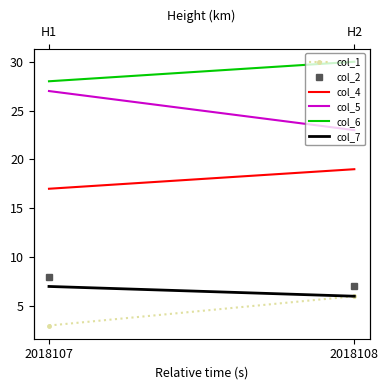

What is the difference between the col_6 values at 2018107 and 2018108?

2